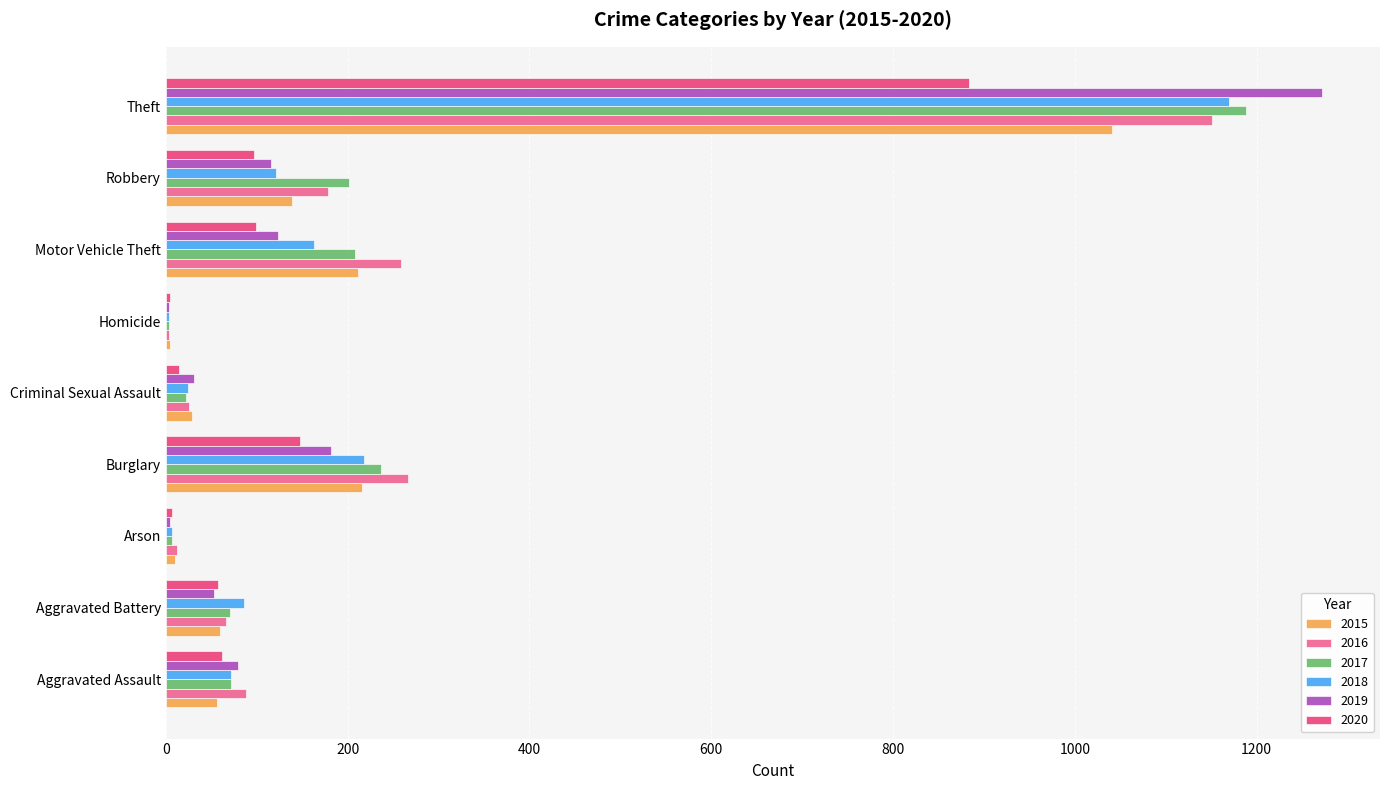

Is it true that 2020 equals 99 at Motor Vehicle Theft?

True